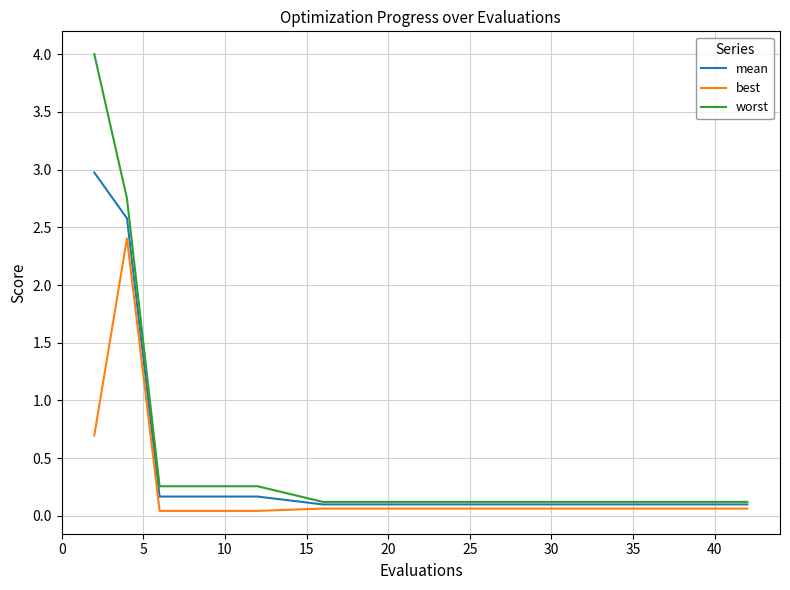

True or false: mean and best intersect in this chart.

False